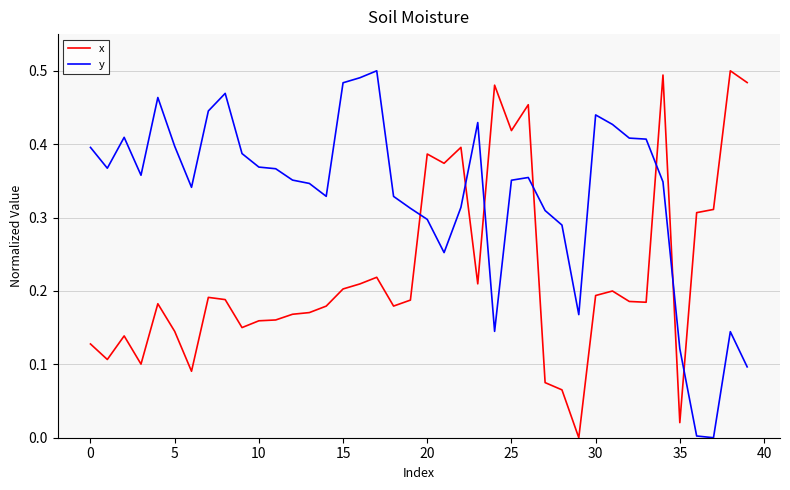

How many times do y and x cross each other?

7